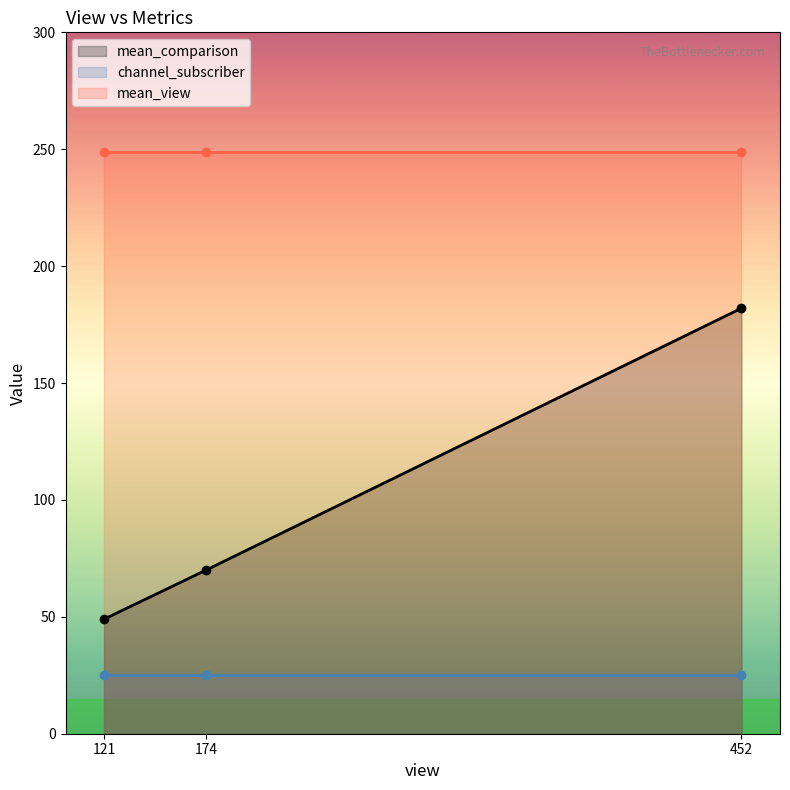

How many lines are shown in the chart?

3